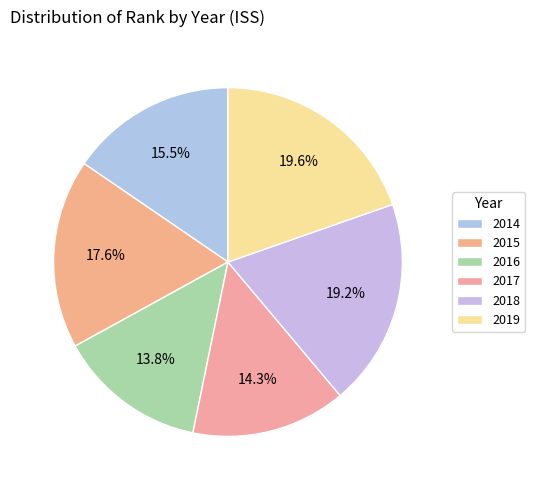

What percentage is NOT represented by 2018?

80.8%